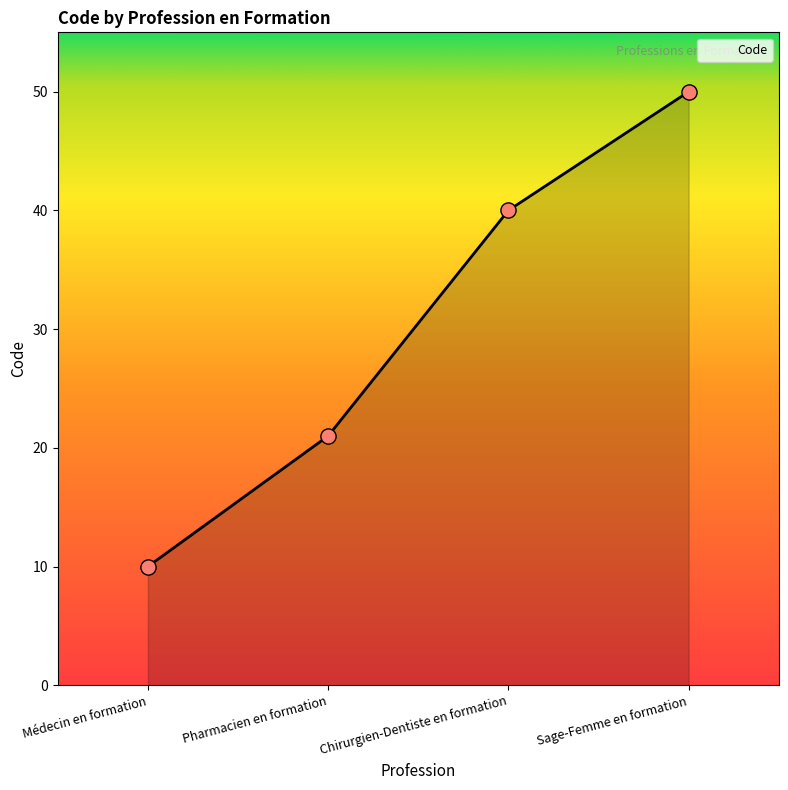

Which has a higher value, Chirurgien-Dentiste en formation or Pharmacien en formation?

Chirurgien-Dentiste en formation